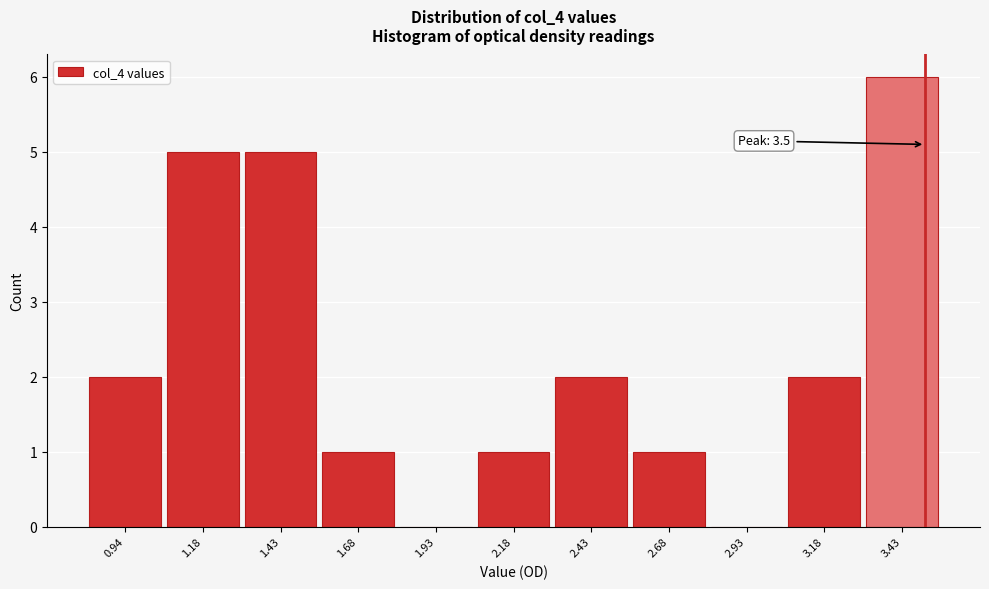

Which range on the x-axis has the tallest bar?

3.30 to 3.55